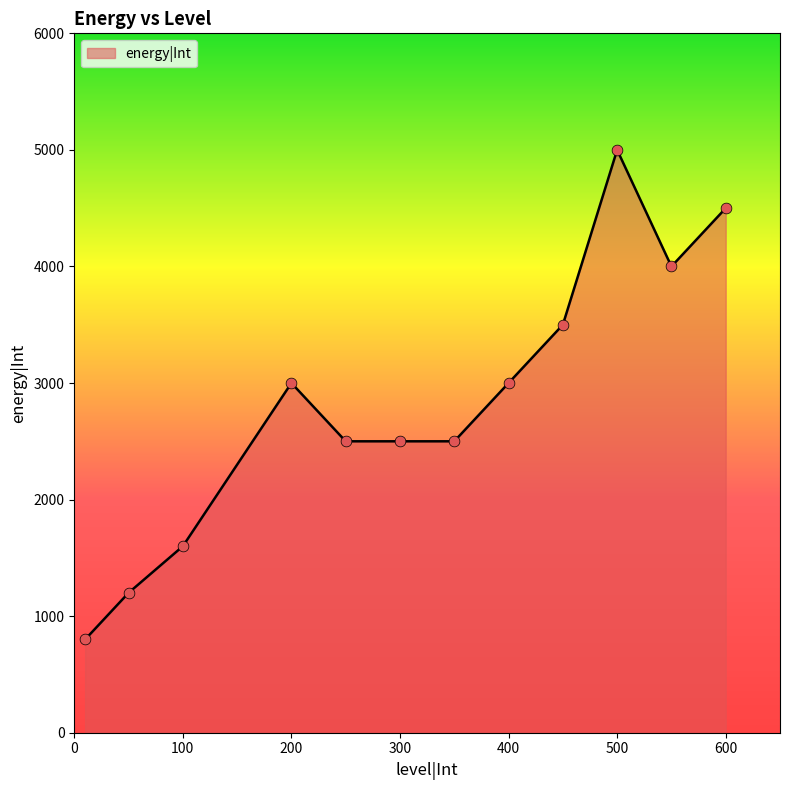

What is the difference between the maximum and minimum values?

4200